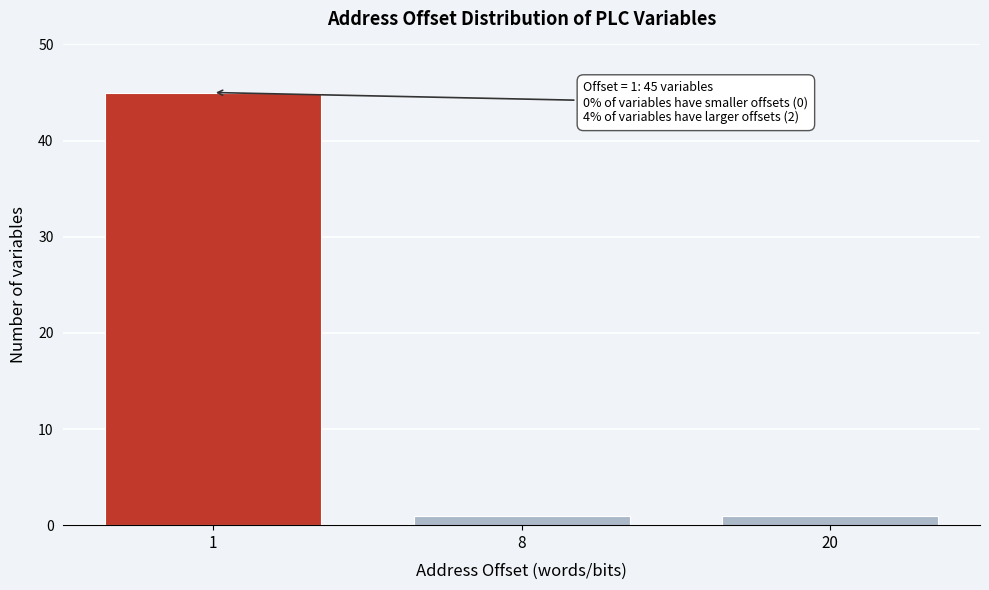

Reading left to right, what are all the values shown in this chart?

1=45	8=1	20=1